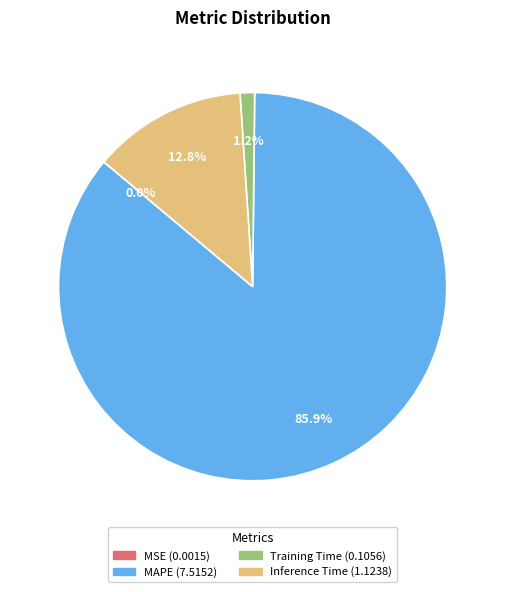

Which category accounts for the majority?

MAPE